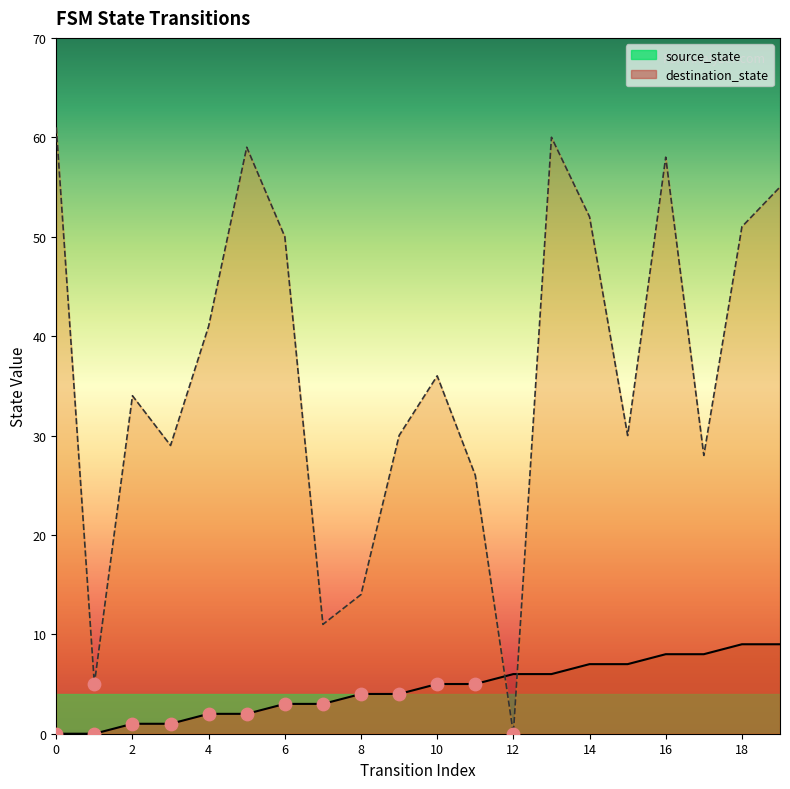

What is the total value across all series at 17?

36